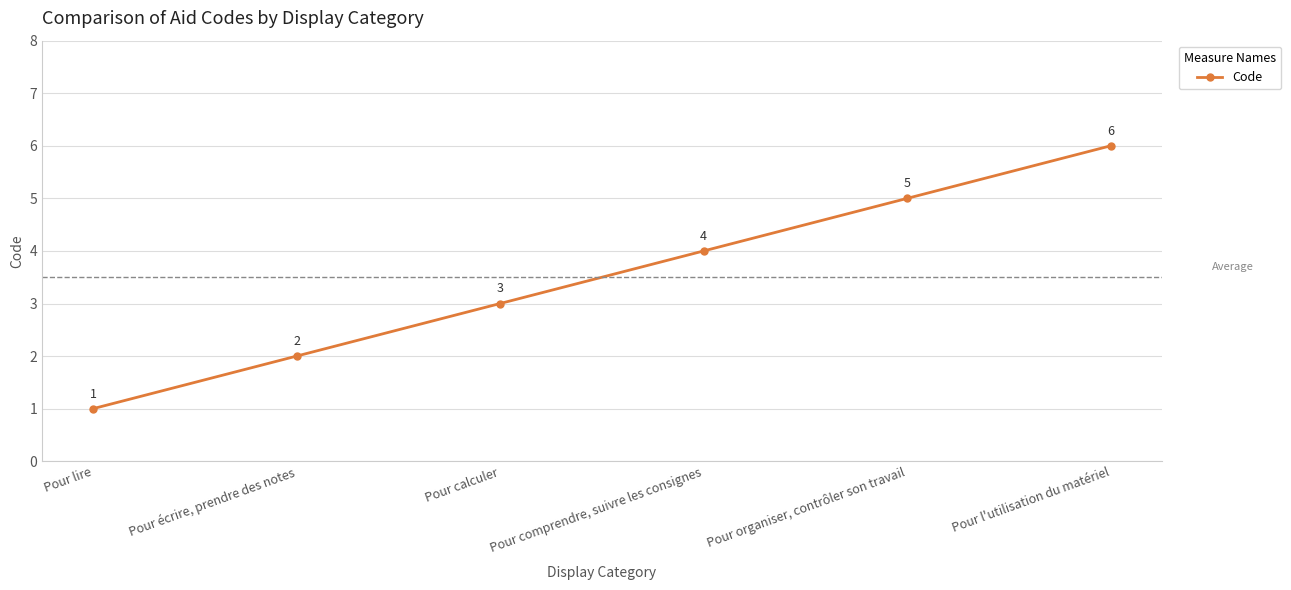

Which has a higher value, Pour comprendre, suivre les consignes or Pour calculer?

Pour comprendre, suivre les consignes